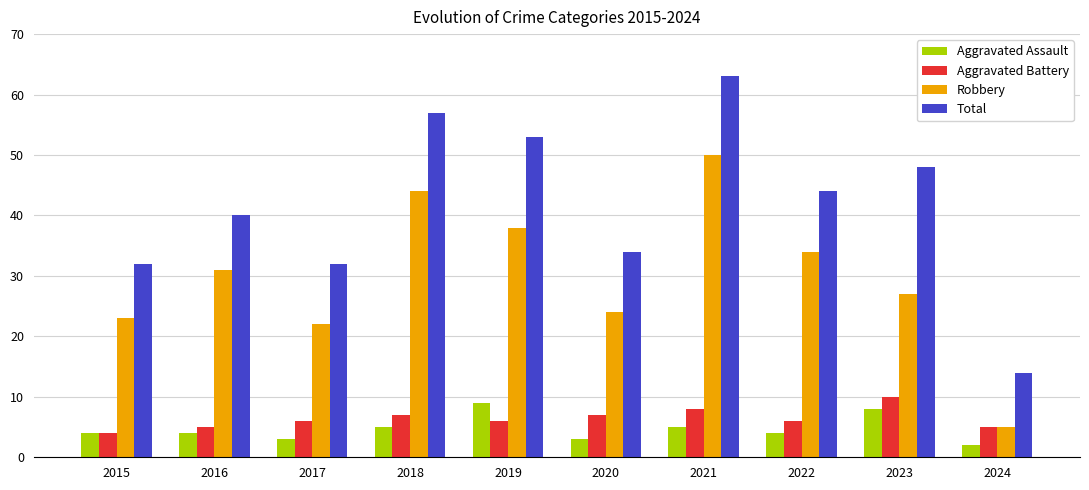

What is the difference between the maximum and minimum values in the Robbery series?

45